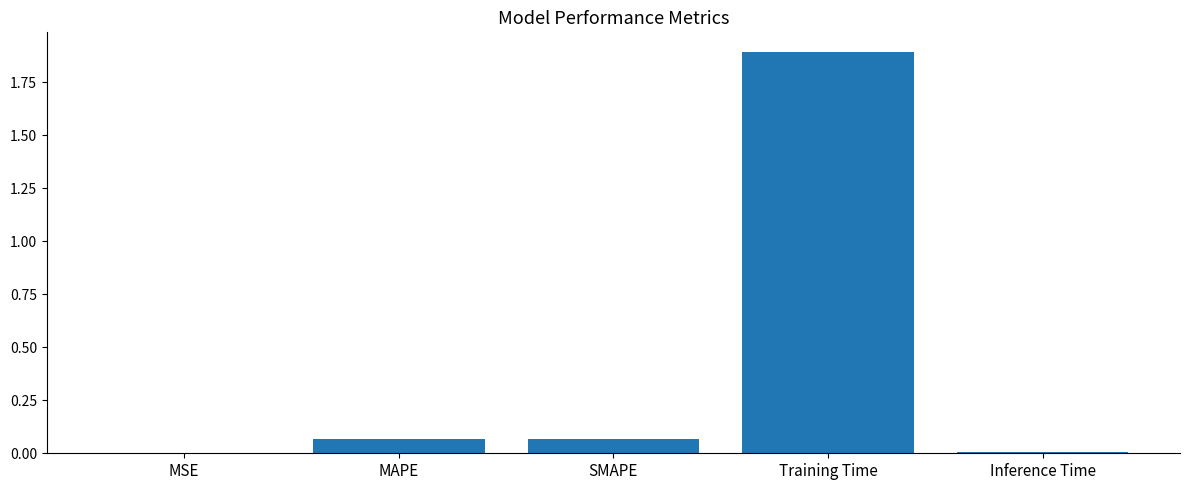

Which label corresponds to the largest value in the chart?

Training Time